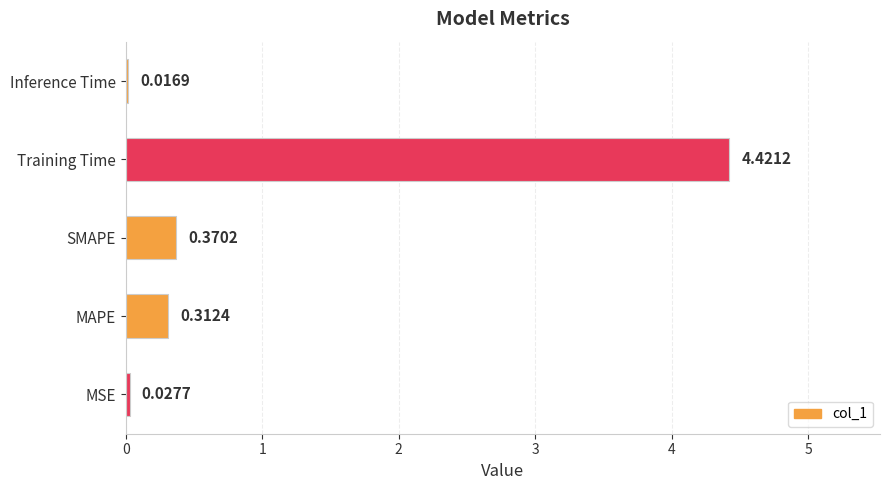

Between MAPE and Training Time, which is larger?

Training Time